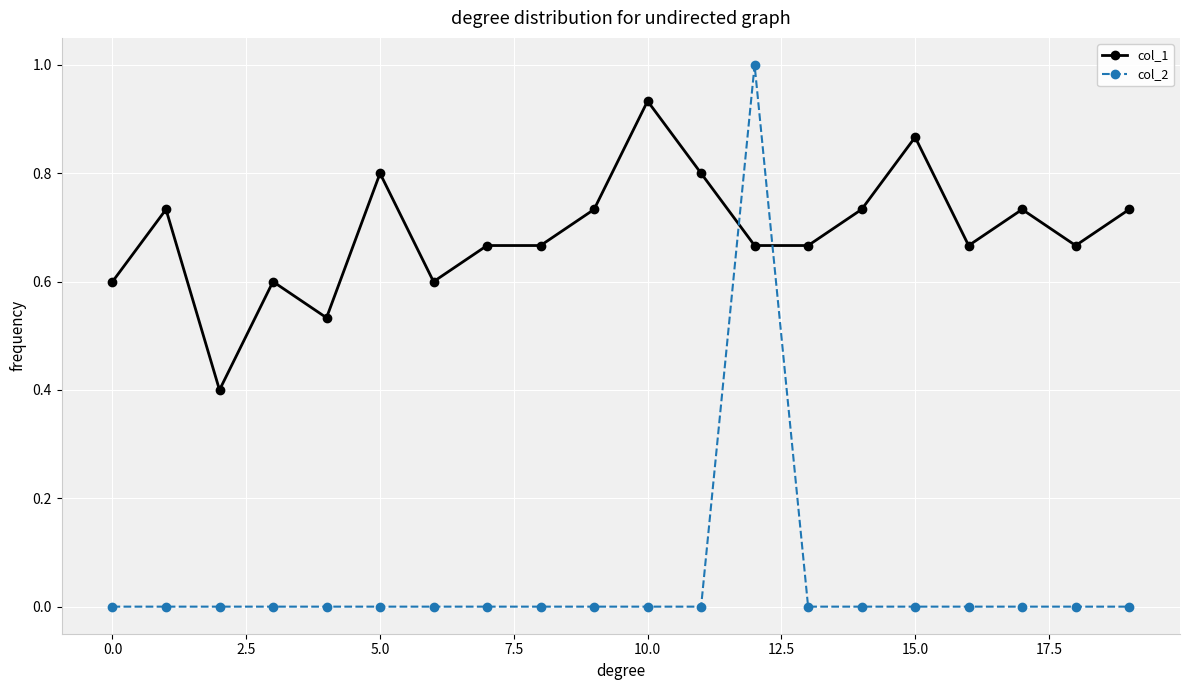

True or false: col_2 and col_1 cross at least once.

True